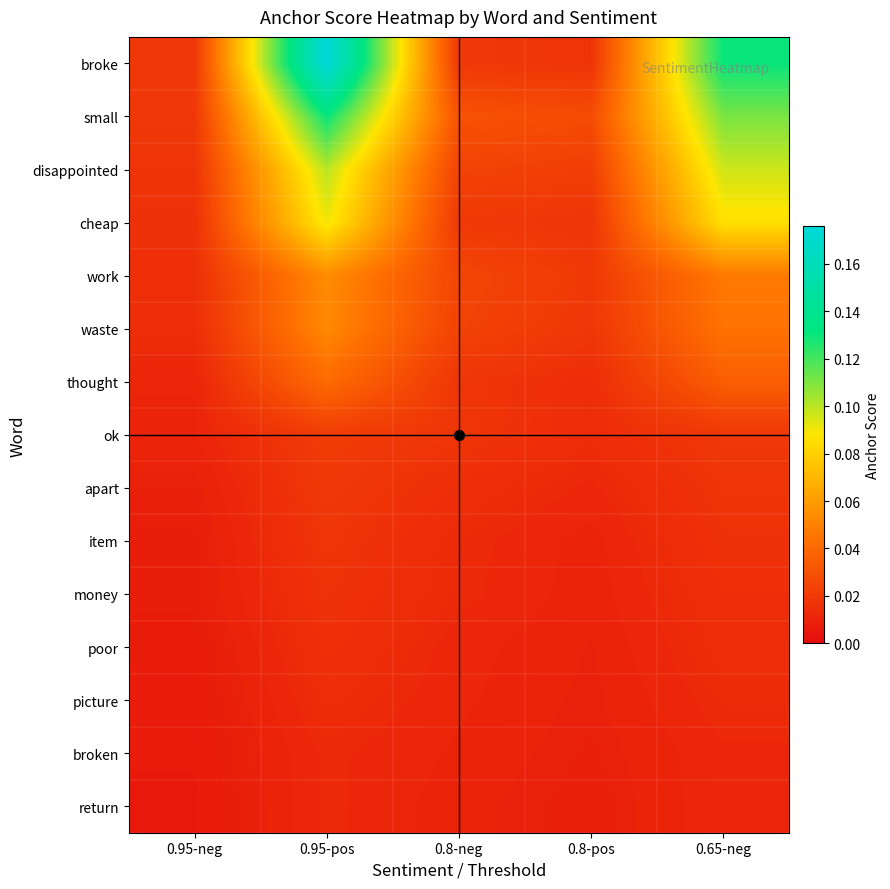

Reading left to right, transcribe all the data shown in this chart.

broke: 0.95-neg=0.0	0.95-pos=0.2	0.8-neg=0.0	0.8-pos=0.0	0.65-neg=0.1
small: 0.95-neg=0.0	0.95-pos=0.1	0.8-neg=0.0	0.8-pos=0.0	0.65-neg=0.1
disappointed: 0.95-neg=0.0	0.95-pos=0.1	0.8-neg=0.0	0.8-pos=0.0	0.65-neg=0.1
cheap: 0.95-neg=0.0	0.95-pos=0.1	0.8-neg=0.0	0.8-pos=0.0	0.65-neg=0.1
work: 0.95-neg=0.0	0.95-pos=0.1	0.8-neg=0.0	0.8-pos=0.0	0.65-neg=0.0
waste: 0.95-neg=0.0	0.95-pos=0.1	0.8-neg=0.0	0.8-pos=0.0	0.65-neg=0.0
thought: 0.95-neg=0.0	0.95-pos=0.0	0.8-neg=0.0	0.8-pos=0.0	0.65-neg=0.0
ok: 0.95-neg=0.0	0.95-pos=0.0	0.8-neg=0.0	0.8-pos=0.0	0.65-neg=0.0
apart: 0.95-neg=0.0	0.95-pos=0.0	0.8-neg=0.0	0.8-pos=0.0	0.65-neg=0.0
item: 0.95-neg=0.0	0.95-pos=0.0	0.8-neg=0.0	0.8-pos=0.0	0.65-neg=0.0
money: 0.95-neg=0.0	0.95-pos=0.0	0.8-neg=0.0	0.8-pos=0.0	0.65-neg=0.0
poor: 0.95-neg=0.0	0.95-pos=0.0	0.8-neg=0.0	0.8-pos=0.0	0.65-neg=0.0
picture: 0.95-neg=0.0	0.95-pos=0.0	0.8-neg=0.0	0.8-pos=0.0	0.65-neg=0.0
broken: 0.95-neg=0.0	0.95-pos=0.0	0.8-neg=0.0	0.8-pos=0.0	0.65-neg=0.0
return: 0.95-neg=0.0	0.95-pos=0.0	0.8-neg=0.0	0.8-pos=0.0	0.65-neg=0.0